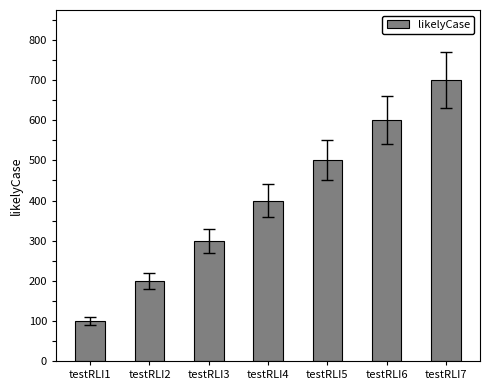

What is the minimum value shown in the chart?

100